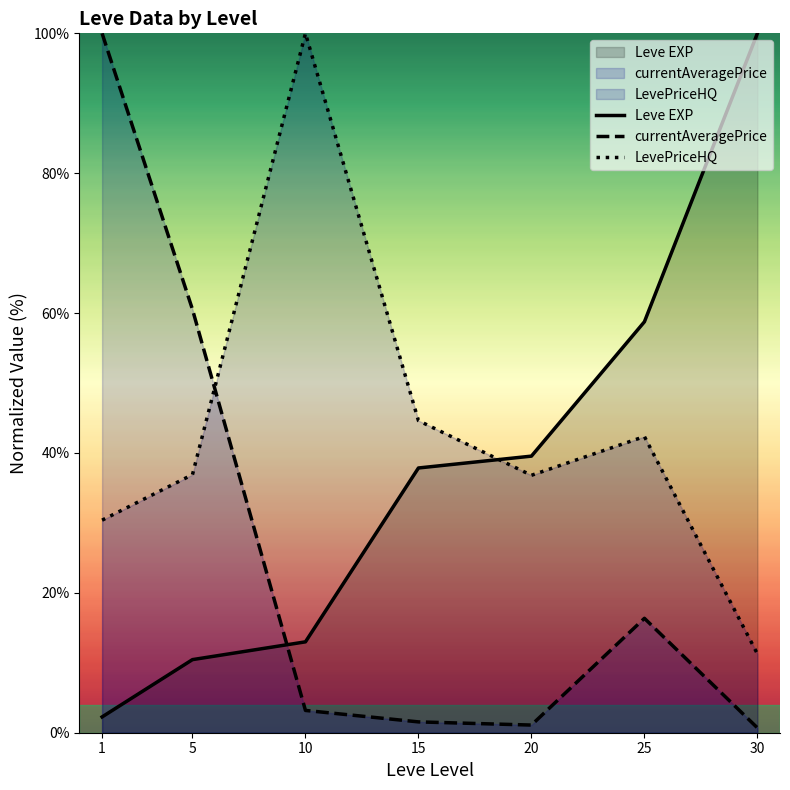

The LevePriceHQ series shows 43.2 at 1. True or false?

False